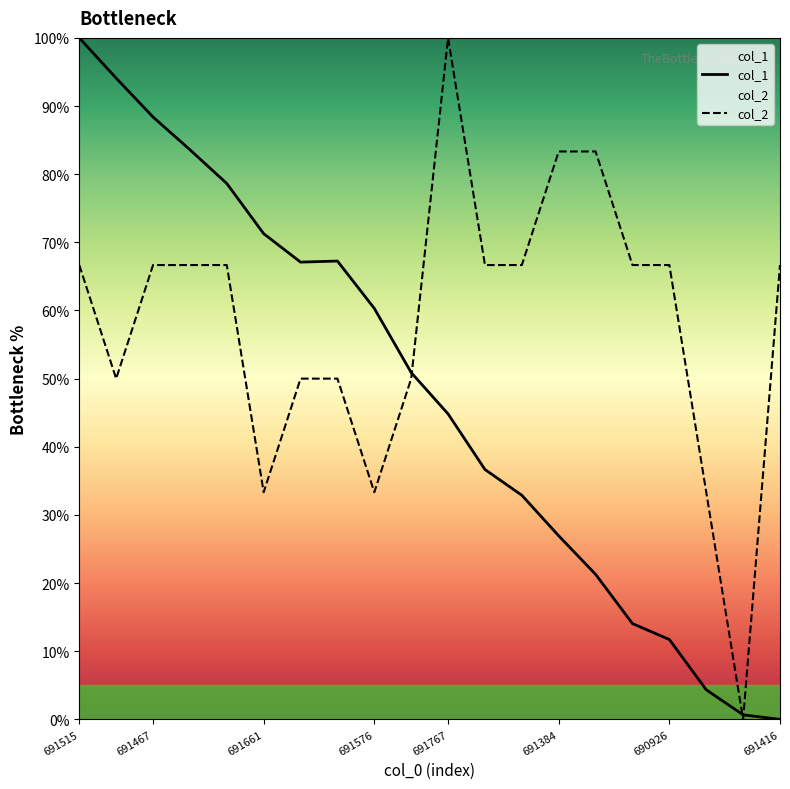

What is the spread (max minus min) of values at 690926?

54.9